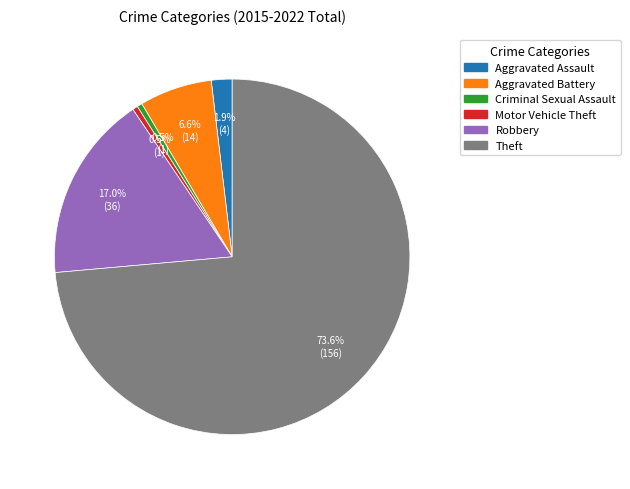

What percentage is the Aggravated Assault slice, to the nearest percent?

2%